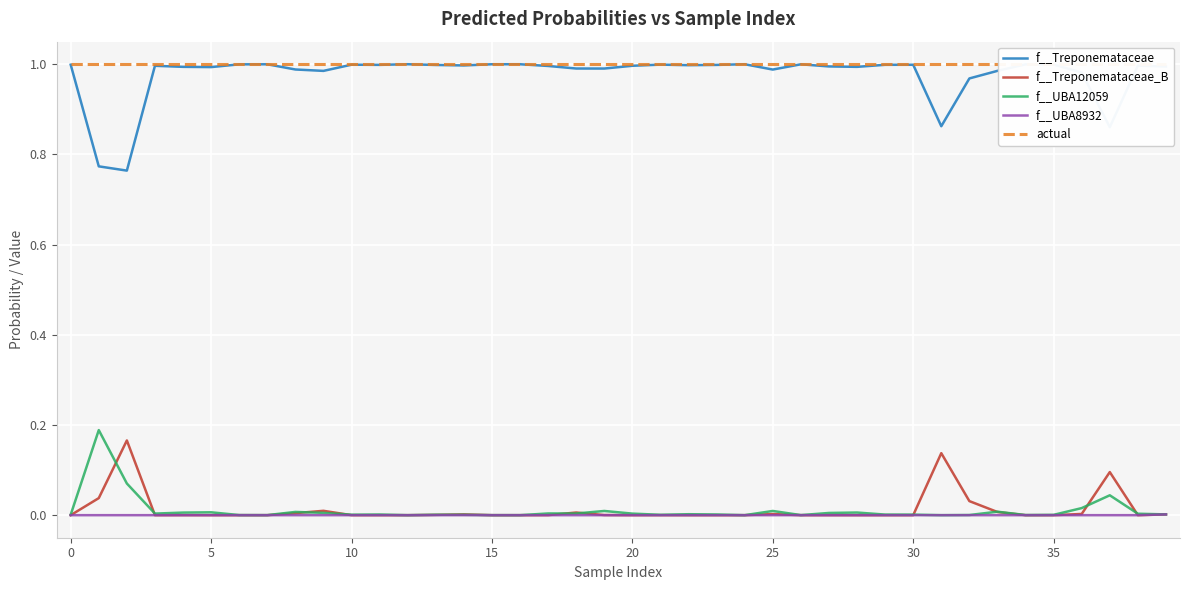

What is the maximum value for f__UBA12059?

0.2